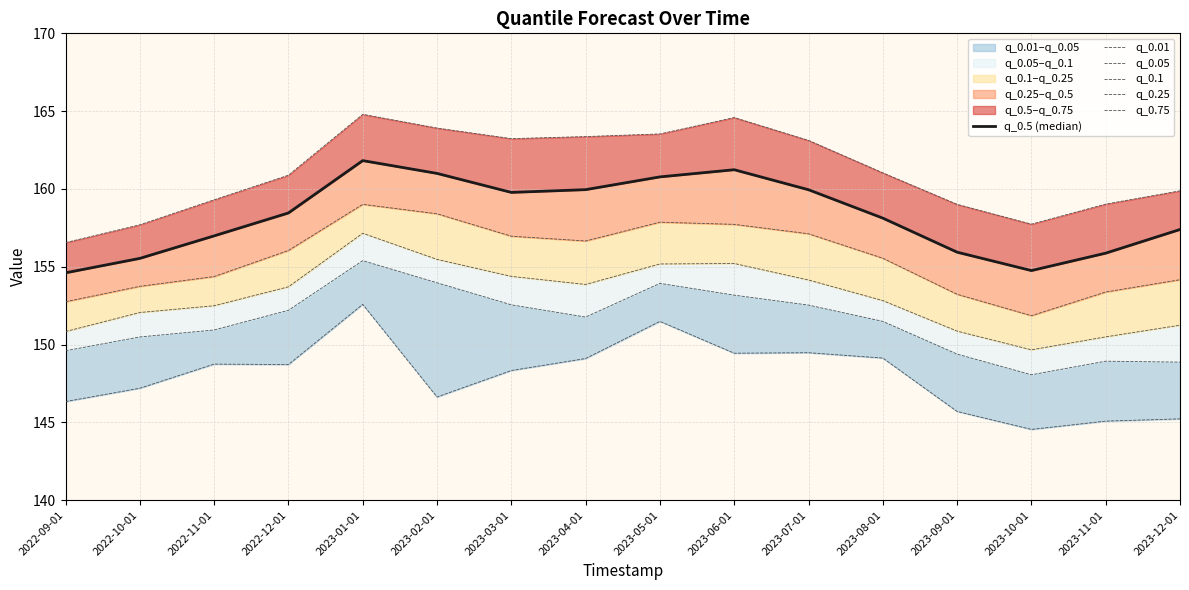

Reading left to right, extract all data points from this chart.

q_0.5 (median): 2022-09-01=154.6	2022-10-01=155.5	2022-11-01=157.0	2022-12-01=158.5	2023-01-01=161.8	2023-02-01=161.0	2023-03-01=159.8	2023-04-01=160.0	2023-05-01=160.8	2023-06-01=161.2	2023-07-01=159.9	2023-08-01=158.1	2023-09-01=155.9	2023-10-01=154.8	2023-11-01=155.9	2023-12-01=157.4
q_0.01: 2022-09-01=146.3	2022-10-01=147.2	2022-11-01=148.7	2022-12-01=148.7	2023-01-01=152.6	2023-02-01=146.6	2023-03-01=148.3	2023-04-01=149.1	2023-05-01=151.5	2023-06-01=149.4	2023-07-01=149.5	2023-08-01=149.1	2023-09-01=145.7	2023-10-01=144.5	2023-11-01=145.1	2023-12-01=145.2
q_0.05: 2022-09-01=149.6	2022-10-01=150.5	2022-11-01=150.9	2022-12-01=152.2	2023-01-01=155.4	2023-02-01=154.0	2023-03-01=152.6	2023-04-01=151.8	2023-05-01=153.9	2023-06-01=153.2	2023-07-01=152.5	2023-08-01=151.5	2023-09-01=149.4	2023-10-01=148.1	2023-11-01=148.9	2023-12-01=148.9
q_0.1: 2022-09-01=150.8	2022-10-01=152.1	2022-11-01=152.5	2022-12-01=153.7	2023-01-01=157.2	2023-02-01=155.5	2023-03-01=154.4	2023-04-01=153.9	2023-05-01=155.2	2023-06-01=155.2	2023-07-01=154.1	2023-08-01=152.8	2023-09-01=150.9	2023-10-01=149.7	2023-11-01=150.5	2023-12-01=151.2
q_0.25: 2022-09-01=152.8	2022-10-01=153.7	2022-11-01=154.4	2022-12-01=156.0	2023-01-01=159.0	2023-02-01=158.4	2023-03-01=157.0	2023-04-01=156.7	2023-05-01=157.9	2023-06-01=157.7	2023-07-01=157.1	2023-08-01=155.5	2023-09-01=153.2	2023-10-01=151.9	2023-11-01=153.4	2023-12-01=154.2
q_0.75: 2022-09-01=156.6	2022-10-01=157.7	2022-11-01=159.3	2022-12-01=160.9	2023-01-01=164.8	2023-02-01=163.9	2023-03-01=163.2	2023-04-01=163.4	2023-05-01=163.5	2023-06-01=164.6	2023-07-01=163.1	2023-08-01=161.0	2023-09-01=159.0	2023-10-01=157.7	2023-11-01=159.0	2023-12-01=159.9